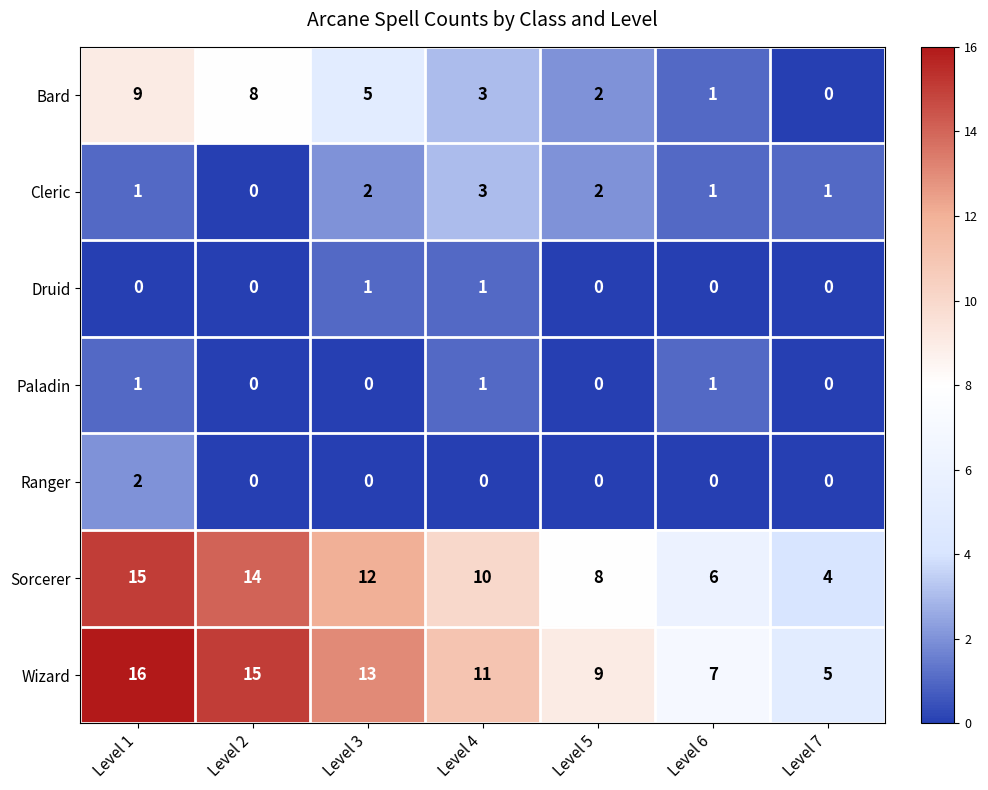

What is the total value across all series at Level 6?

16